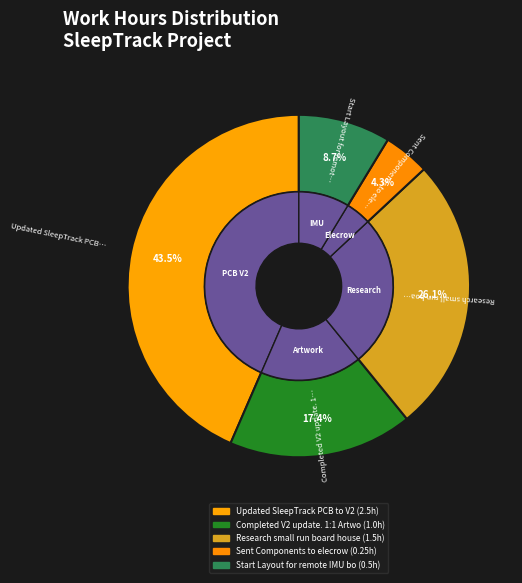

The Completed V2 update. 1:1 Artwork Check slice represents 31% of the pie. True or false?

False